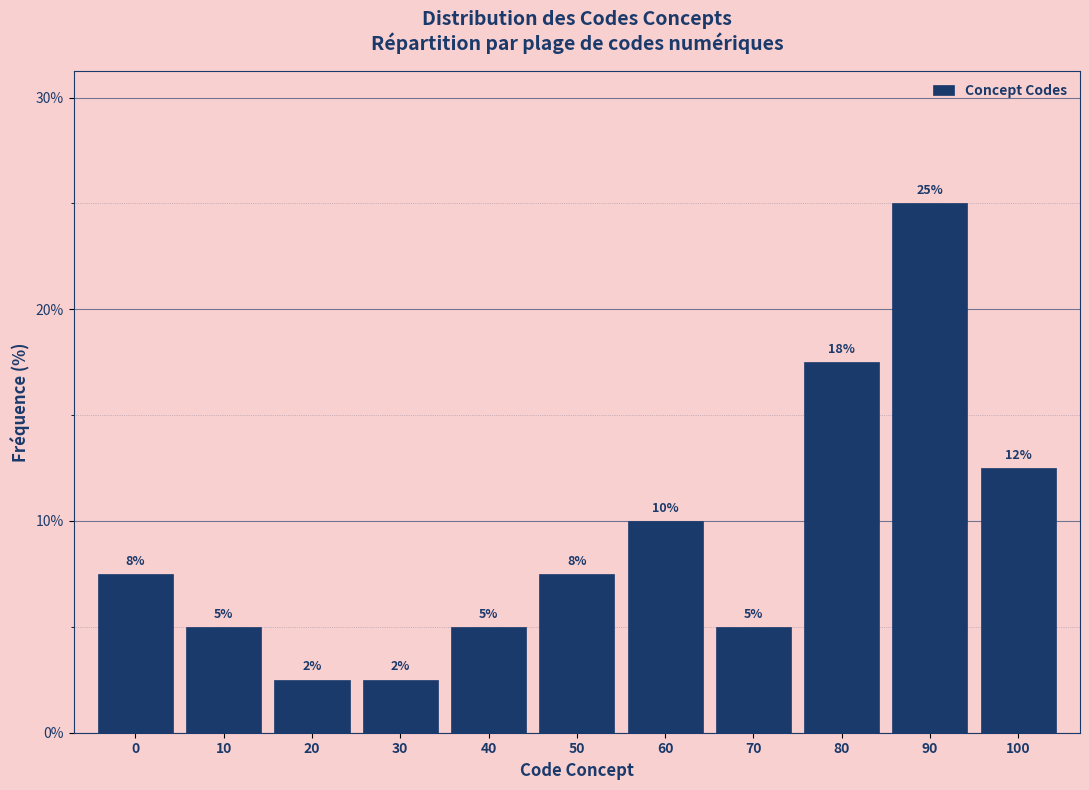

How many bars are there in total?

11